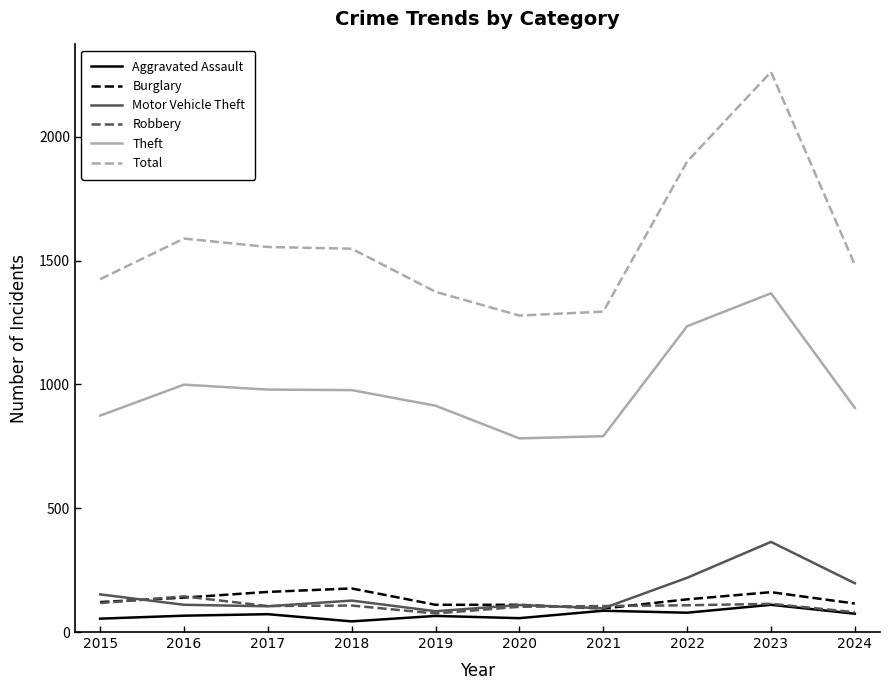

What is the maximum value for Total?

2262